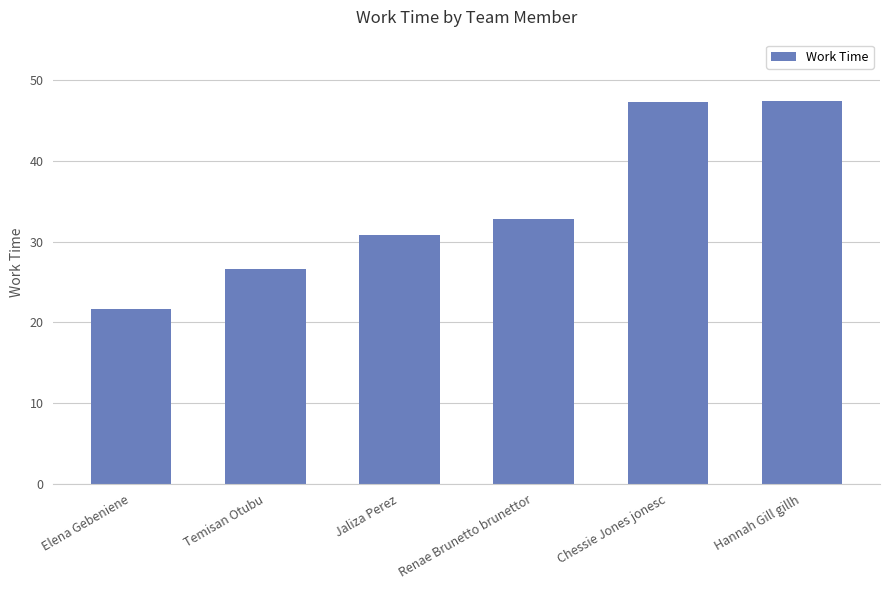

What is the minimum value shown in the chart?

21.7